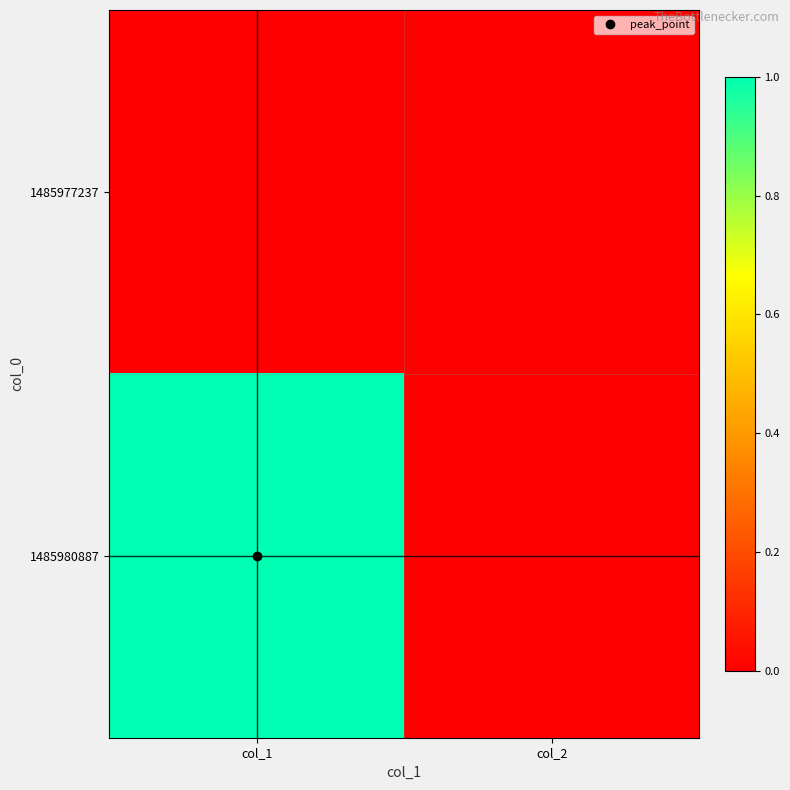

Which label corresponds to the smallest value in the chart?

col_1